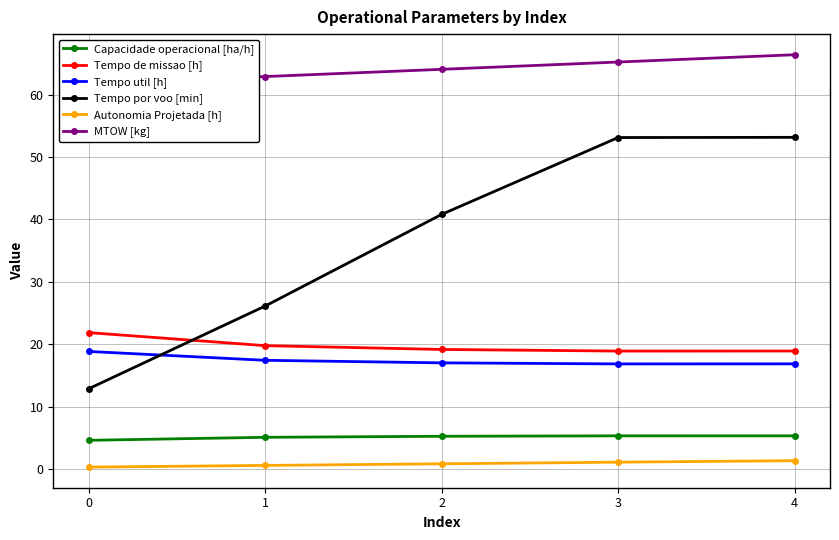

What is the value of the Tempo por voo [min] point at the 1st from the left?

12.8